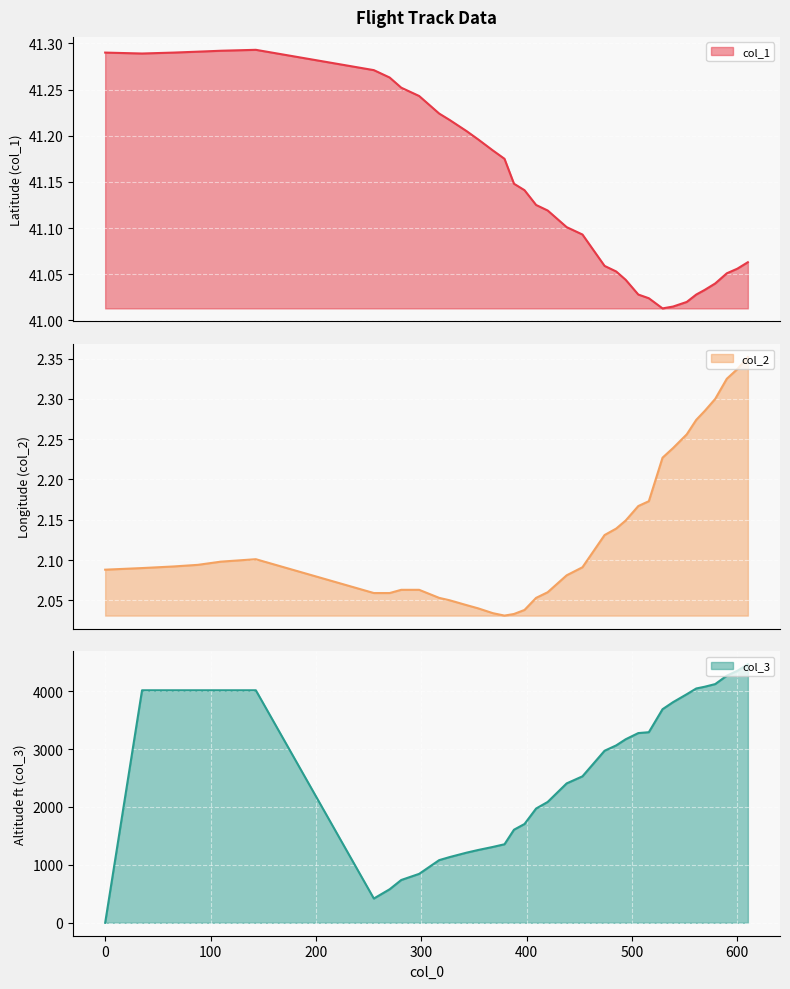

What is the difference between the maximum and minimum values in the col_1 series?

0.3